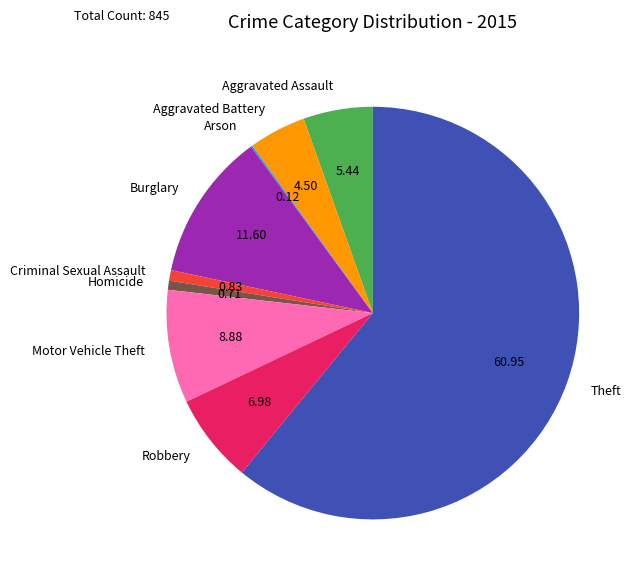

Do Aggravated Assault and Robbery together represent more than half of the pie?

No